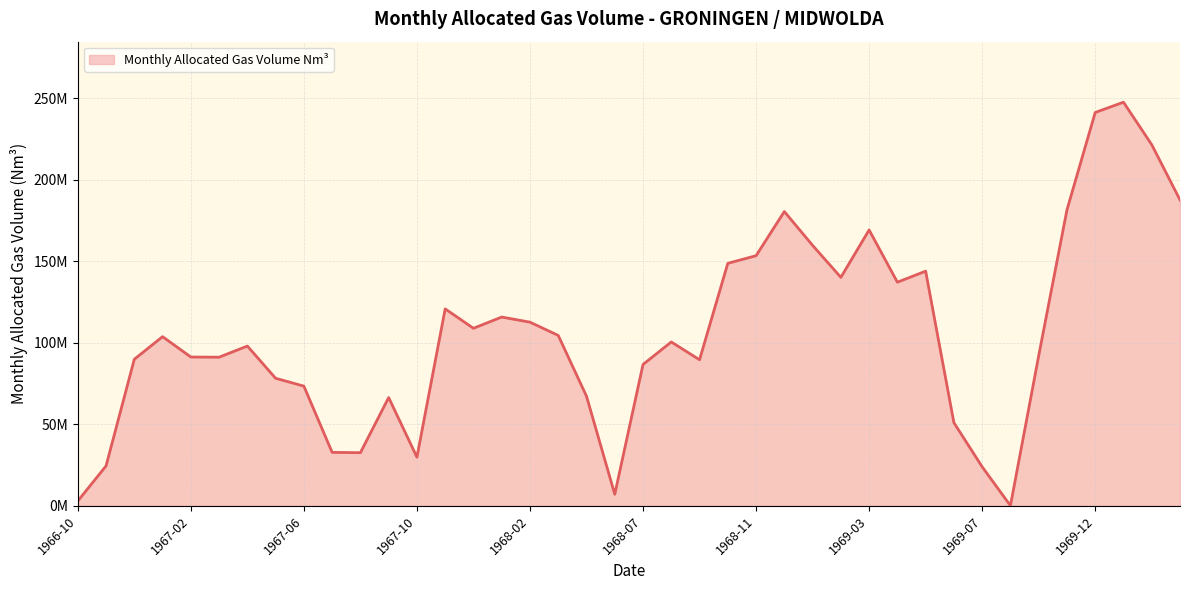

Does the chart have visible grid lines?

Yes